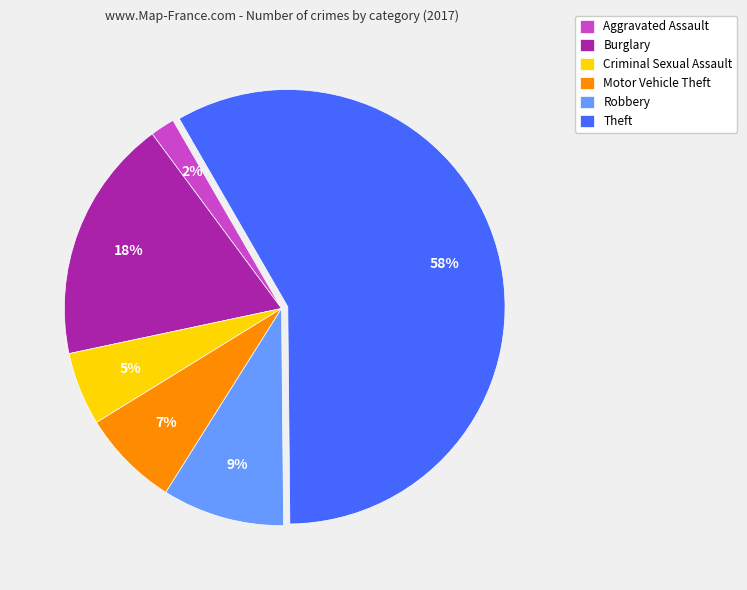

To the nearest percent, what is the combined percentage of Motor Vehicle Theft and Robbery?

16%